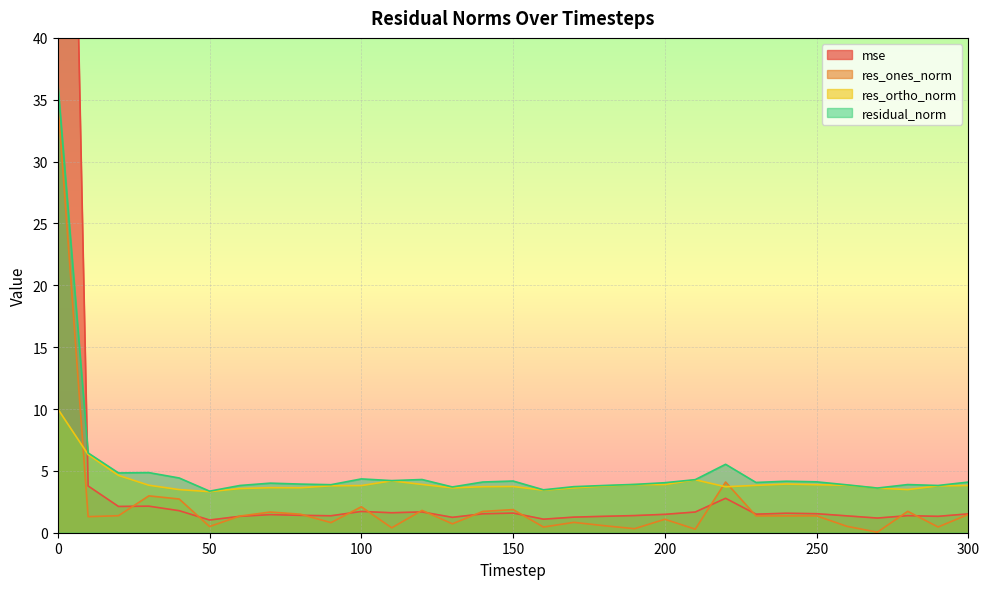

What is the sum of the residual_norm values at 250 and 120?

8.4